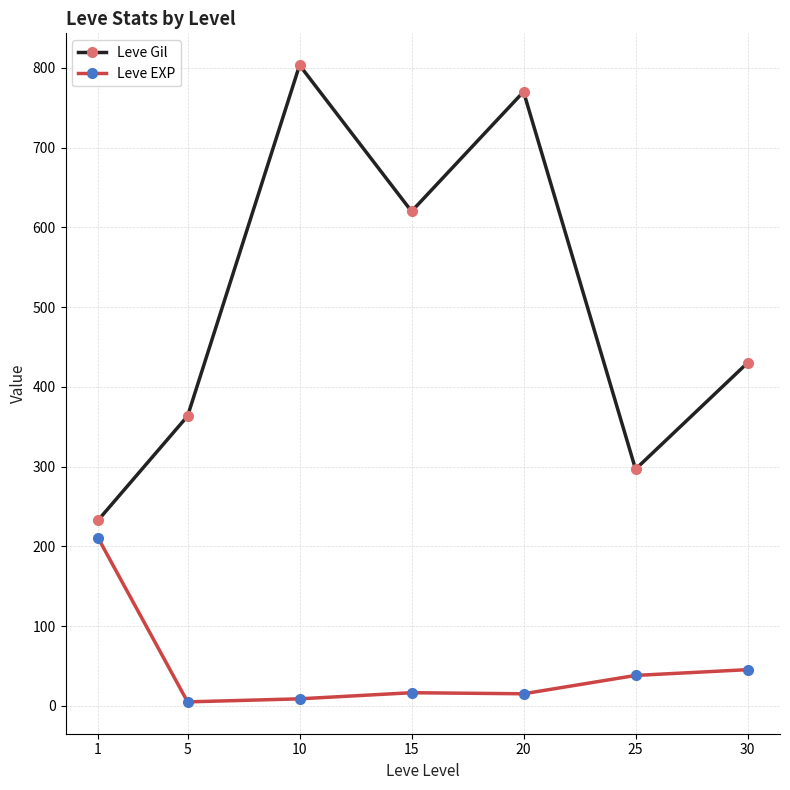

List the labels in order of Leve Gil value, smallest first.

1, 25, 5, 30, 15, 20, 10